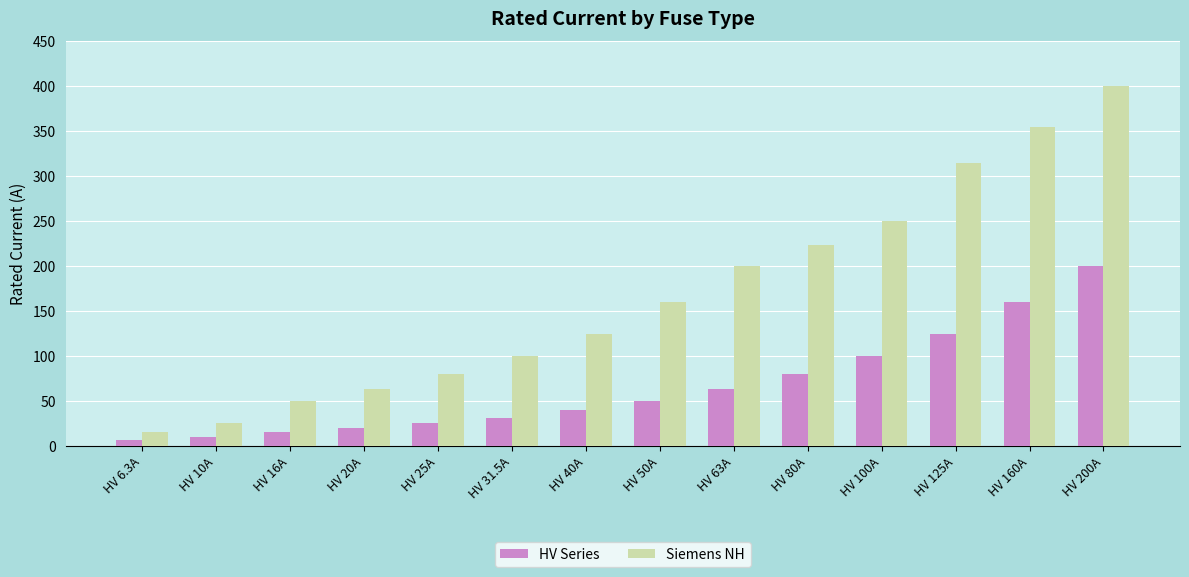

How many values in the Siemens NH series are below 160?

7